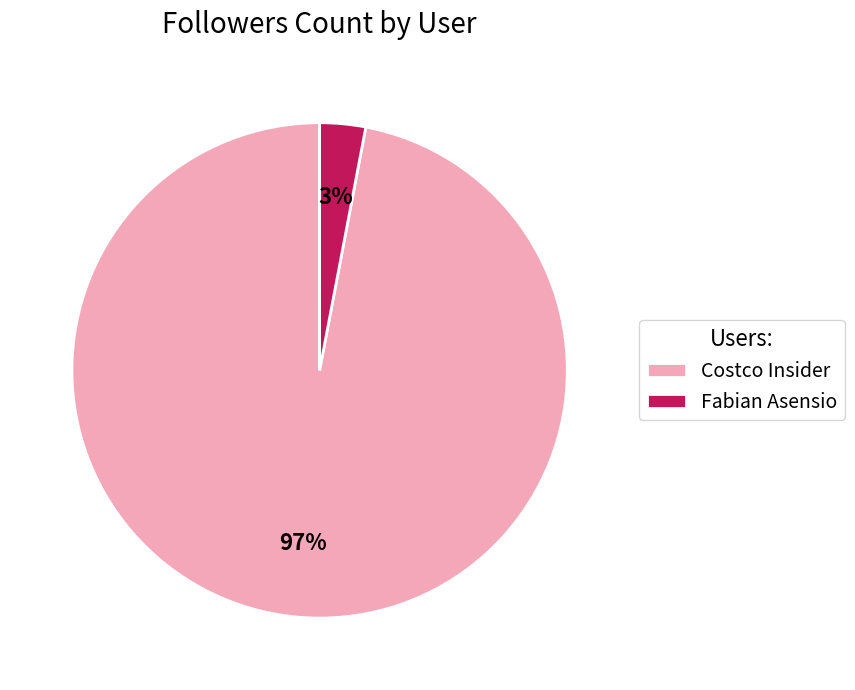

True or false: Costco Insider accounts for 88% of the total.

False